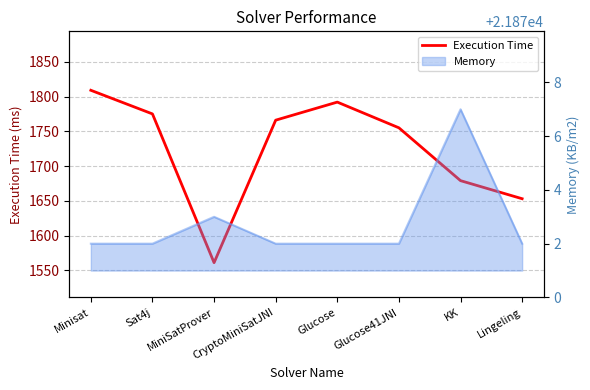

How many data points does each series have?

8